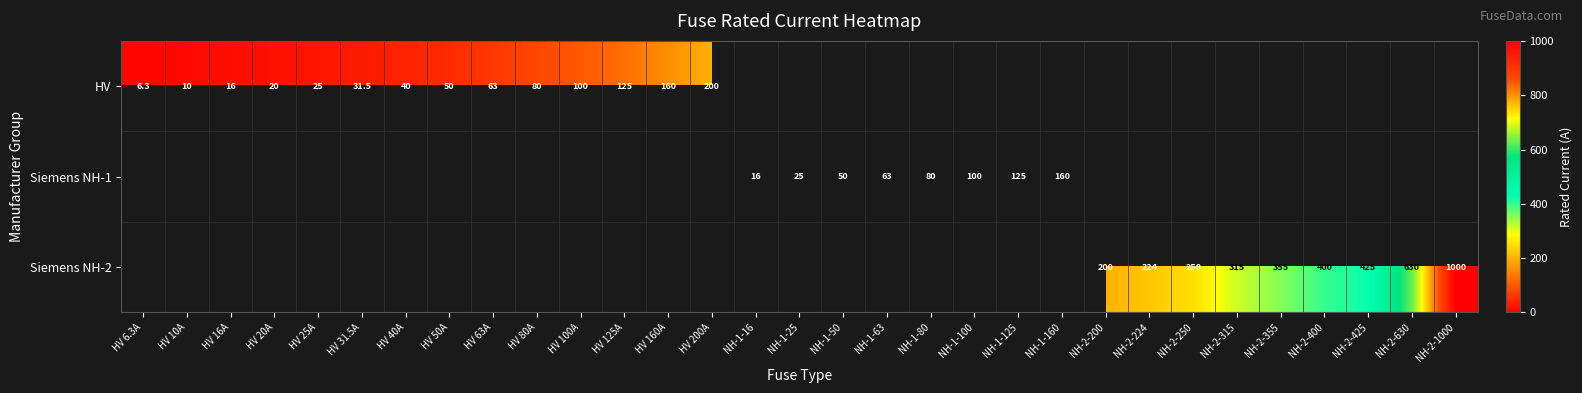

What is the difference between the Siemens NH-1 values at NH-1-63 and NH-1-100?

37.0